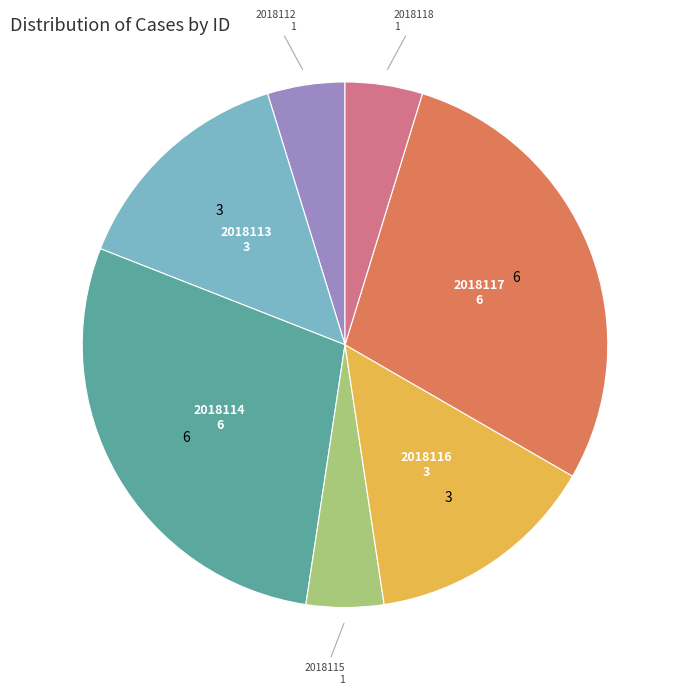

Is there a majority slice in this chart?

No